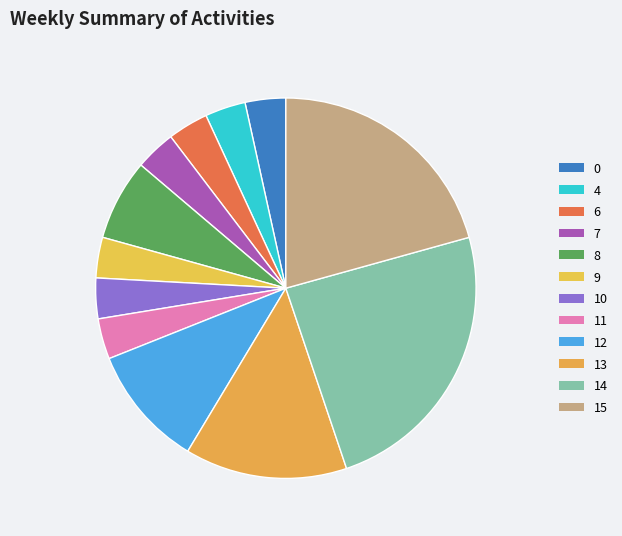

Is it true that 7 is 3% of the pie?

True